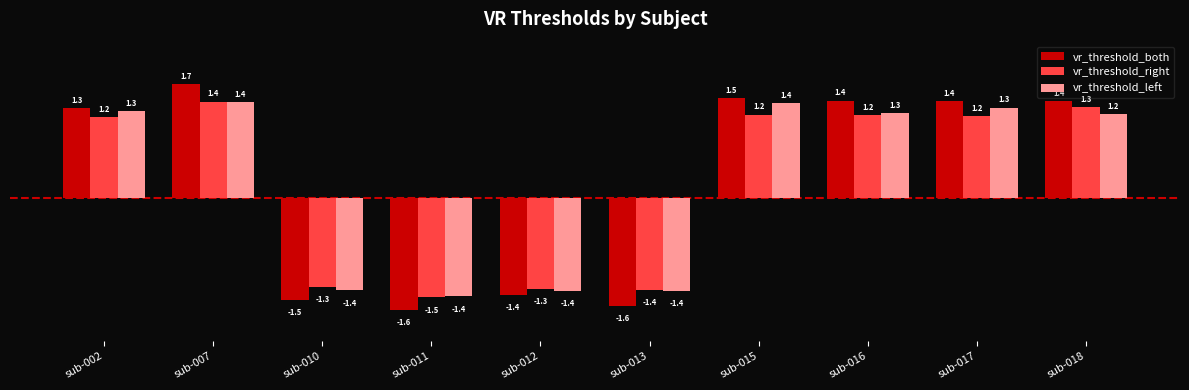

What is the approximate value of vr_threshold_both at sub-015?

1.5